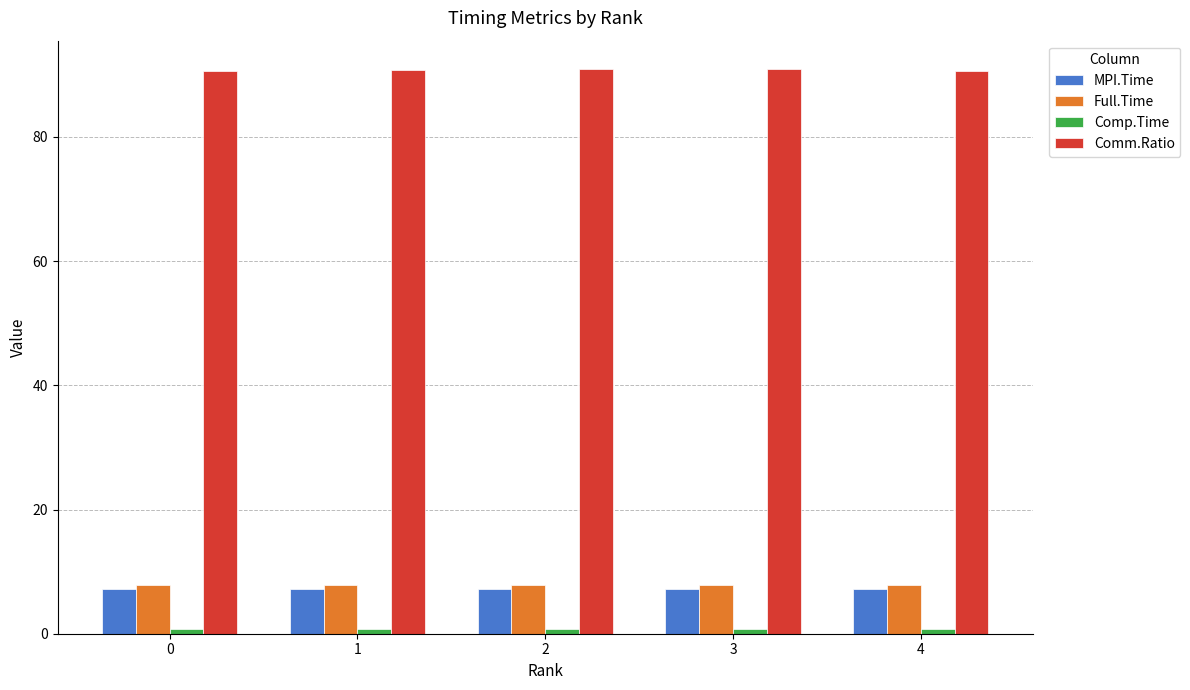

What is the maximum value shown in the chart?

90.9